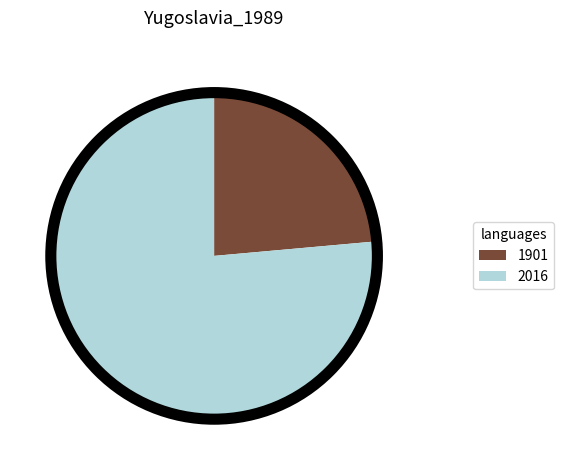

Which category has the smallest portion of the pie?

1901